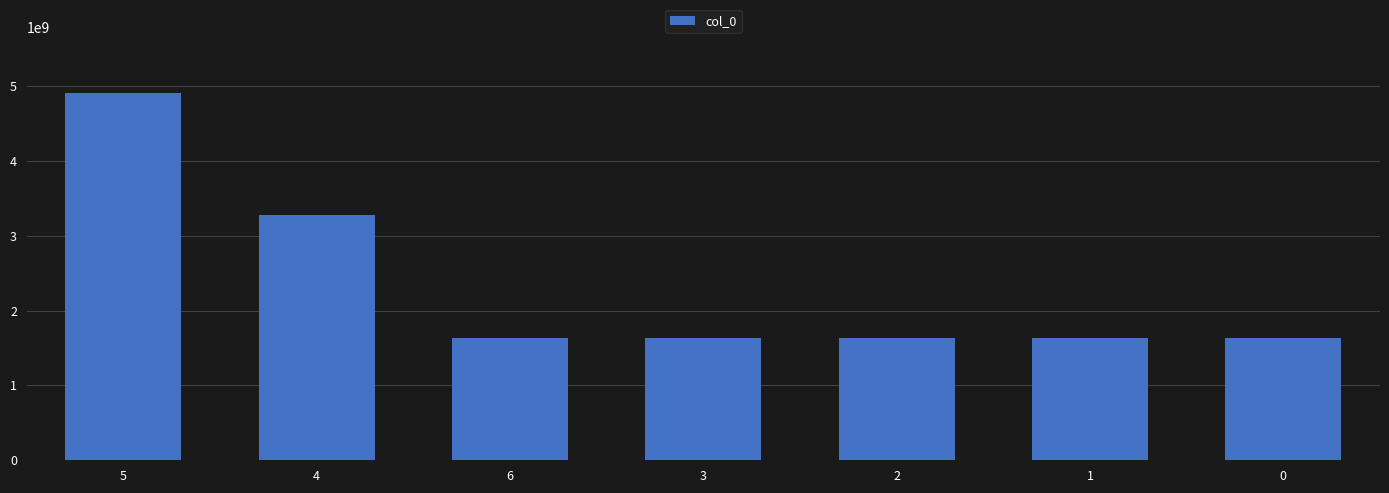

What is the sum of all values?

16362074038